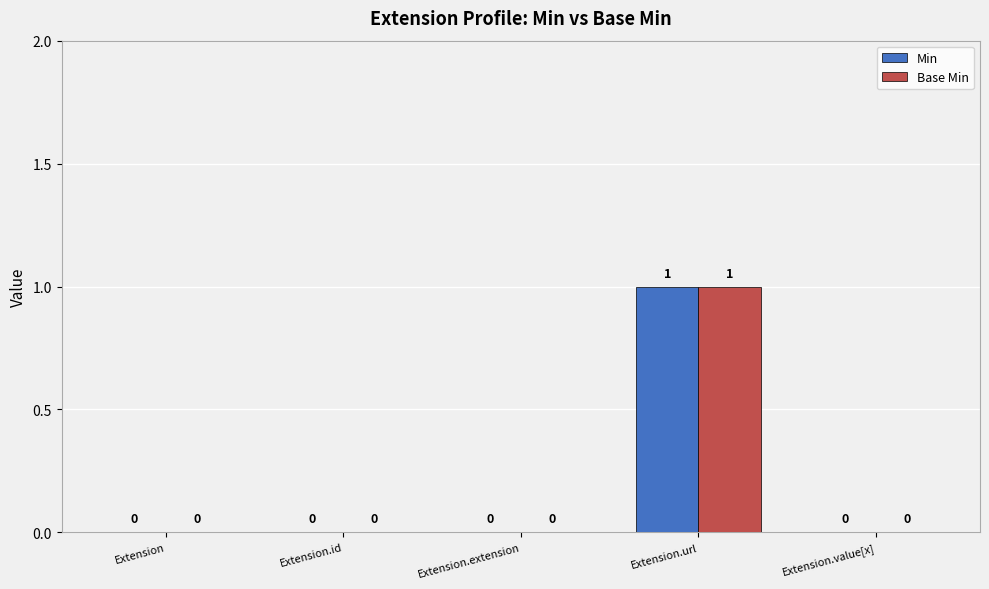

Reading left to right, transcribe all the data shown in this chart.

Min: Extension=0	Extension.id=0	Extension.extension=0	Extension.url=1	Extension.value[x]=0
Base Min: Extension=0	Extension.id=0	Extension.extension=0	Extension.url=1	Extension.value[x]=0